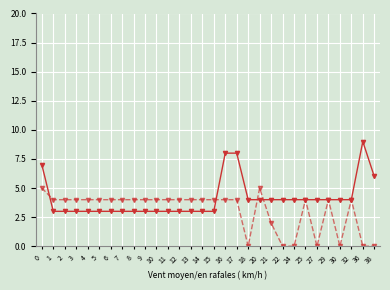

At which category does the chart reach its peak across all series?

36